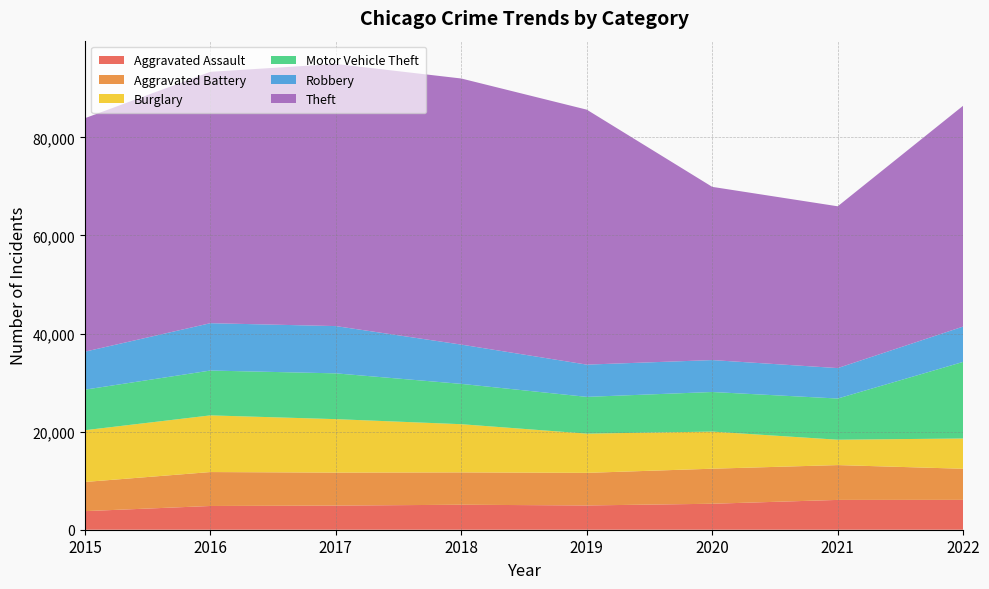

Reading left to right, what are all the values shown in this chart?

Aggravated Assault: 3789	4840	4922	5094	4949	5295	6078	6087
Aggravated Battery: 5945	6918	6722	6594	6643	7145	7100	6342
Burglary: 10555	11556	10901	9826	8000	7569	5172	6174
Motor Vehicle Theft: 8267	9139	9336	8221	7494	8070	8399	15614
Robbery: 7745	9654	9635	8006	6575	6508	6205	7205
Theft: 47599	51251	53444	54252	51980	35315	32986	45031